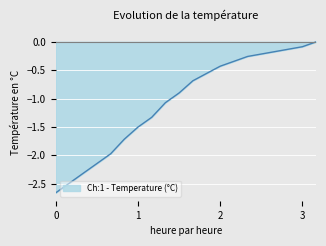

Is it true that Ch:1 - Temperature (°C) equals -0.1 at 3?

True